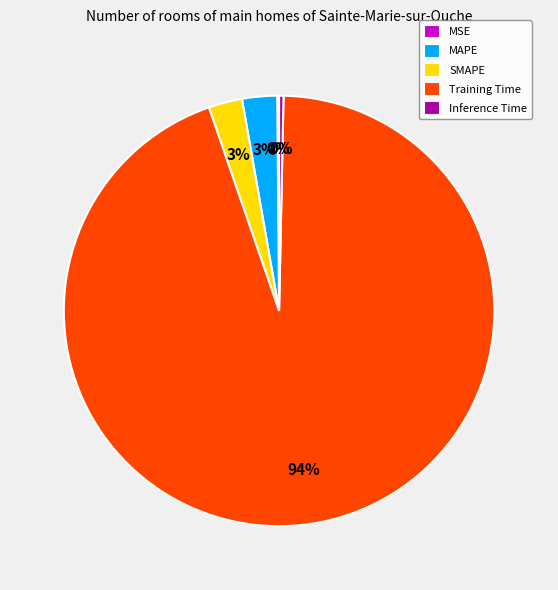

To the nearest percent, what is the difference between the largest and smallest slice percentages?

94%